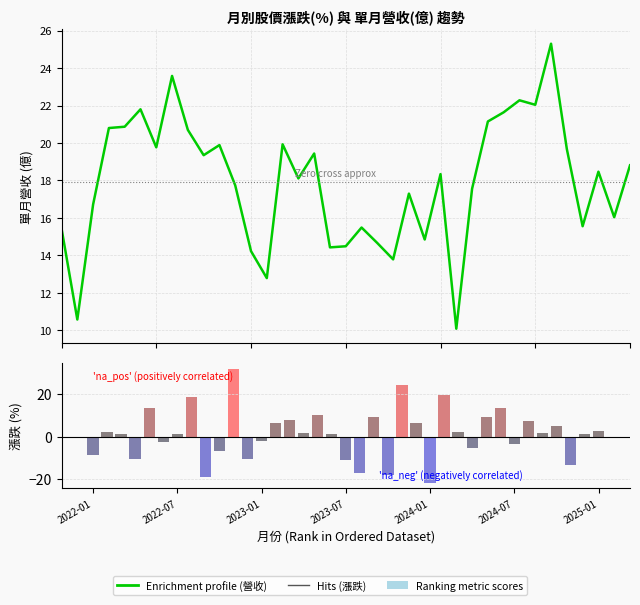

Is the value of 漲跌(%) at 10 greater than the value of 單月營收(億) at 21?

Yes